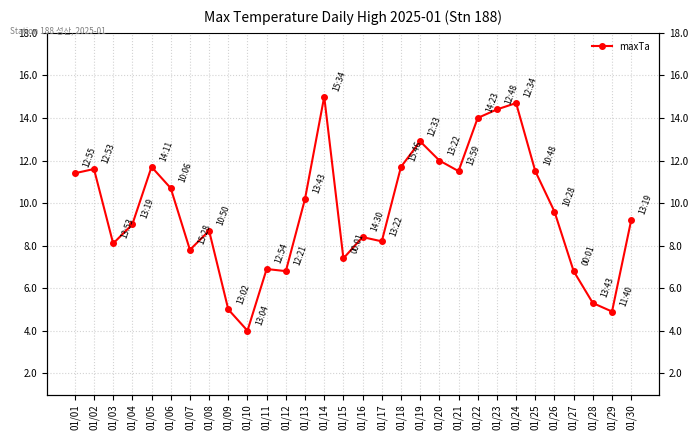

Where is the data nearest to the value 9?

01/04